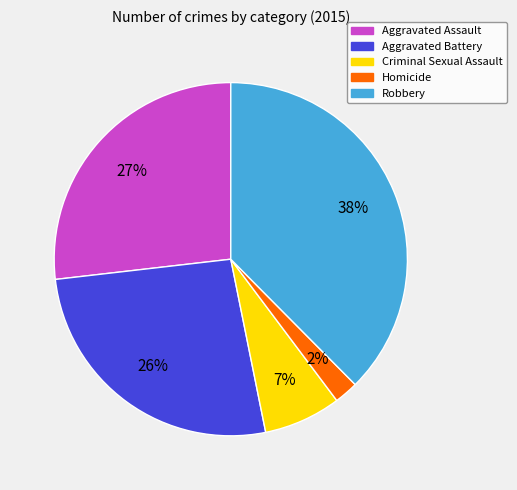

To the nearest percent, what percentage of the pie is Homicide?

2%